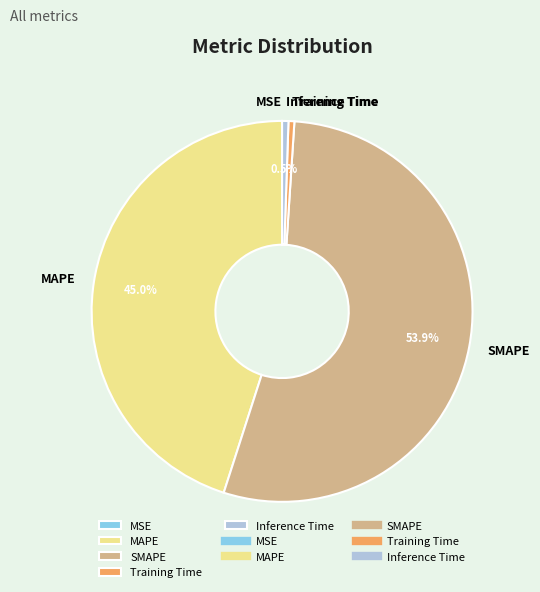

True or false: SMAPE accounts for 54% of the total.

True